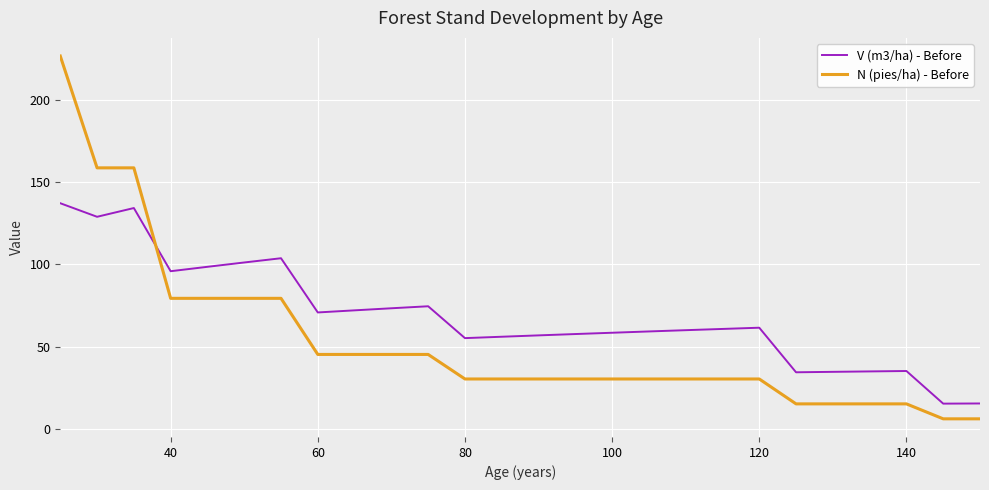

What is the highest value of the N (pies/ha) - Before series?

226.6